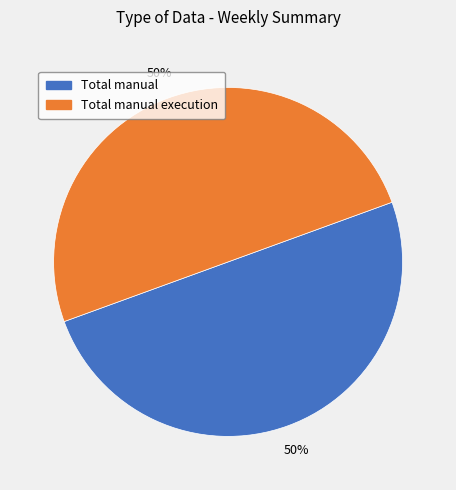

What percentage is the Total manual execution slice, to the nearest percent?

50%